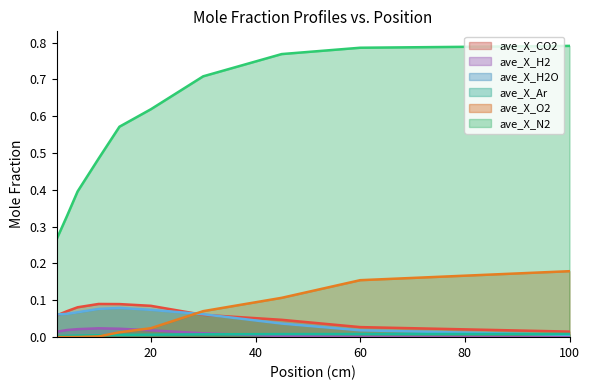

Reading right to left, what are all the values shown in this chart?

ave_X_CO2: 100=0.0	60=0.0	45=0.0	30=0.1	20=0.1	14=0.1	10=0.1	6=0.1	4=0.1	2=0.1
ave_X_H2: 100=0.0	60=0.0	45=0.0	30=0.0	20=0.0	14=0.0	10=0.0	6=0.0	4=0.0	2=0.0
ave_X_H2O: 100=0.0	60=0.0	45=0.0	30=0.1	20=0.1	14=0.1	10=0.1	6=0.1	4=0.1	2=0.1
ave_X_Ar: 100=0.0	60=0.0	45=0.0	30=0.0	20=0.0	14=0.0	10=0.0	6=0.0	4=0.0	2=0.0
ave_X_O2: 100=0.2	60=0.2	45=0.1	30=0.1	20=0.0	14=0.0	10=0.0	6=0.0	4=0.0	2=0.0
ave_X_N2: 100=0.8	60=0.8	45=0.8	30=0.7	20=0.6	14=0.6	10=0.5	6=0.4	4=0.3	2=0.3